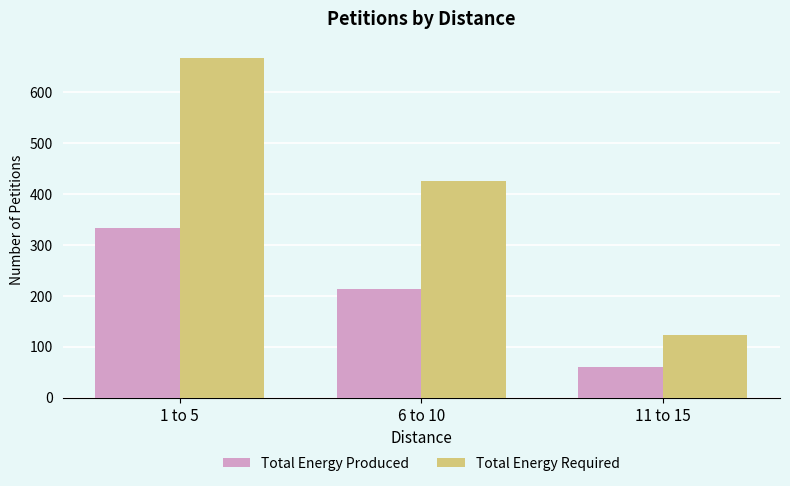

List the series in order of their peak value, highest first.

Total Energy Required, Total Energy Produced